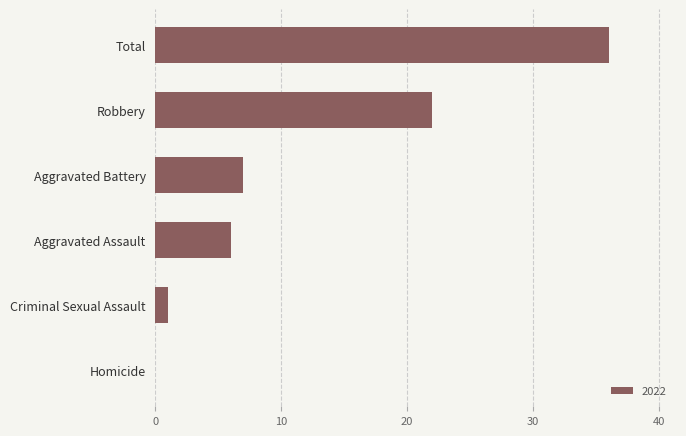

How many data points does each series have?

6